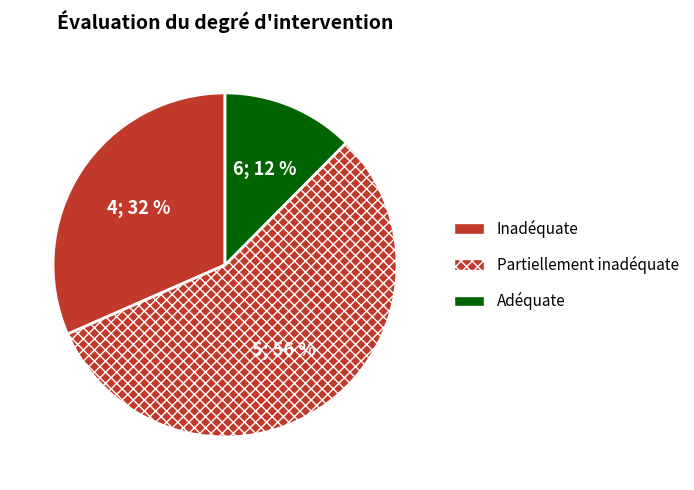

How many slices are in this pie chart?

3